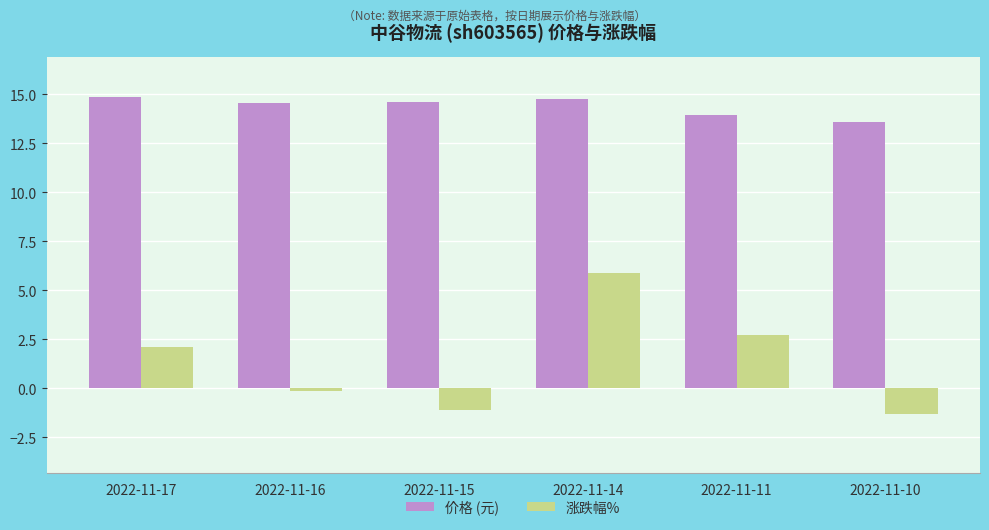

Is it true that 价格 (元) equals 8.7 at 2022-11-16?

False